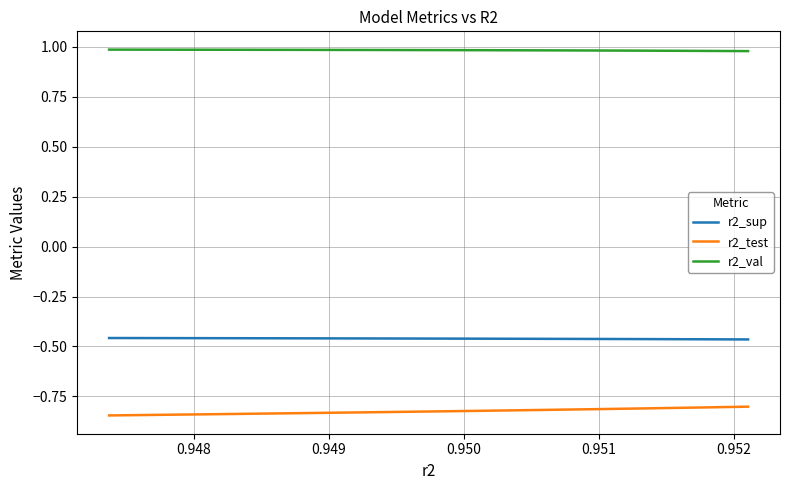

Does the chart display data point markers on the line(s)?

No